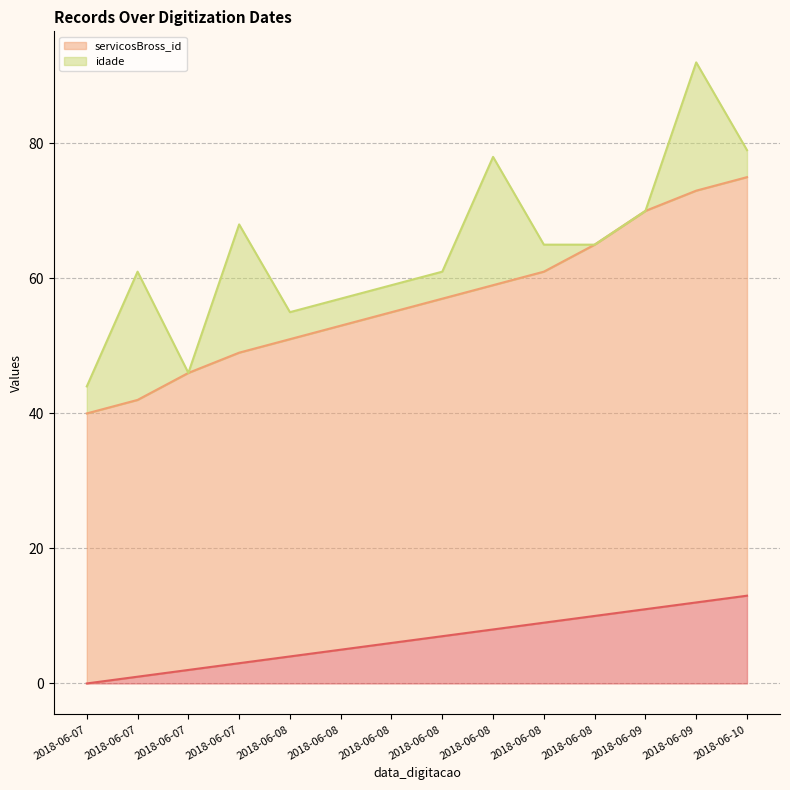

What is the difference between the maximum and second lowest values in the servicosBross_id series?

33